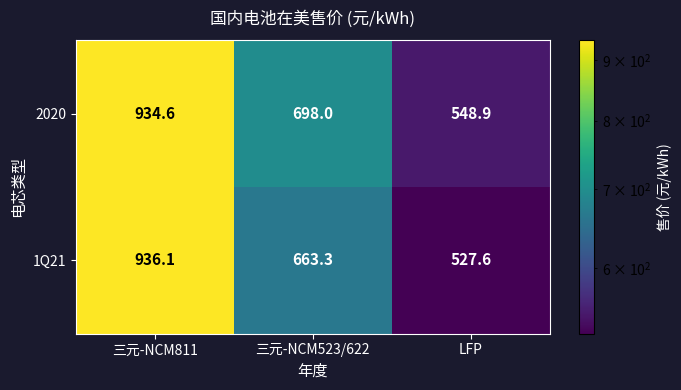

How many data points in 1Q21 are above 663?

2